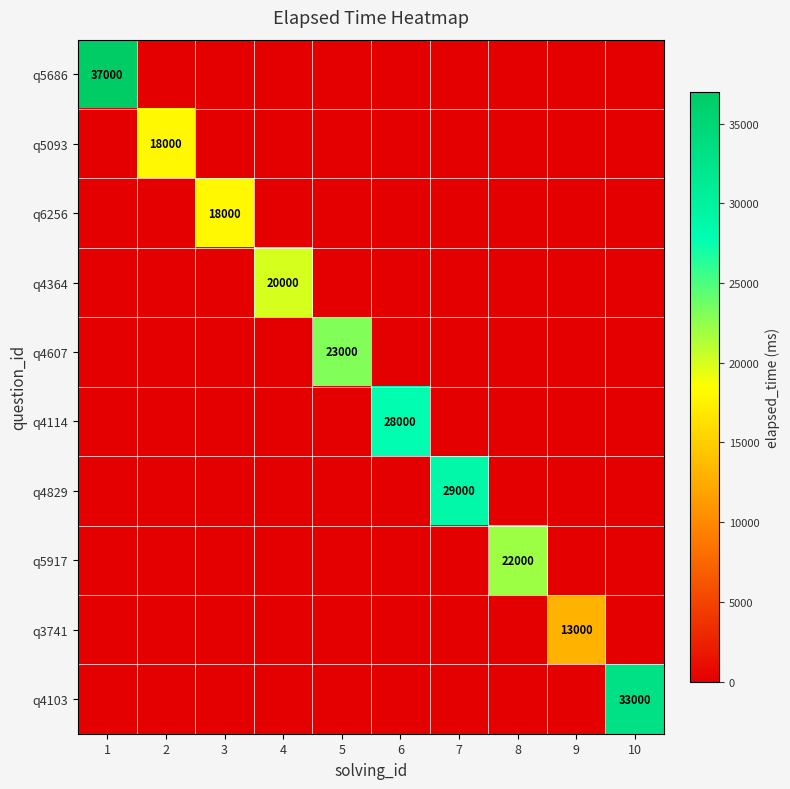

The value of q5093 at 2 is 7004. True or false?

False